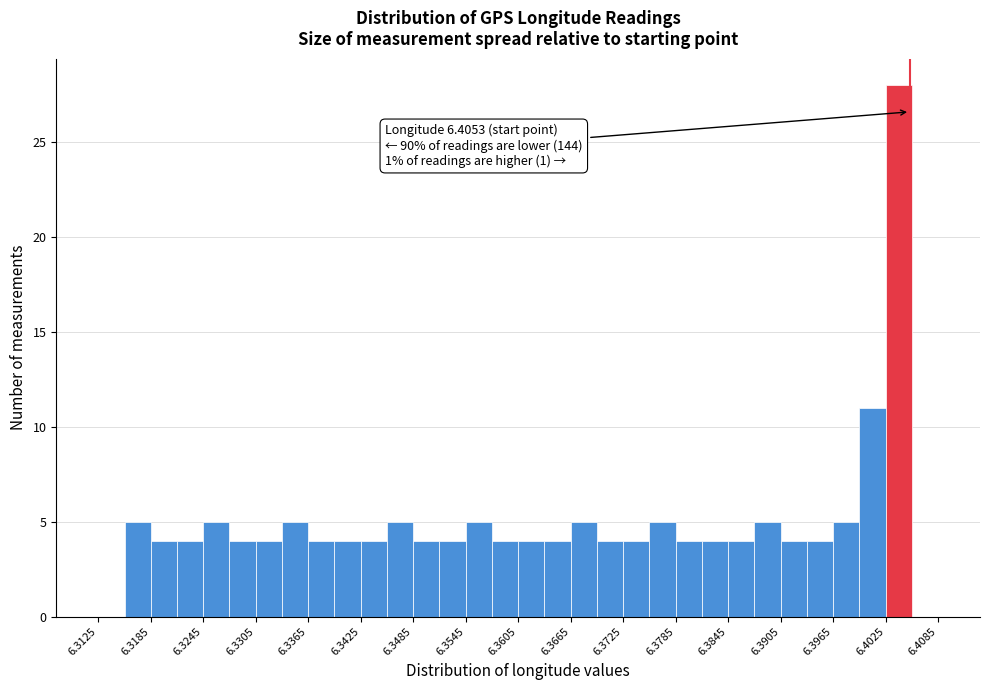

Around what value on the x-axis is the tallest bar? Give the approximate position of its centre, as read against the axis.

6.404